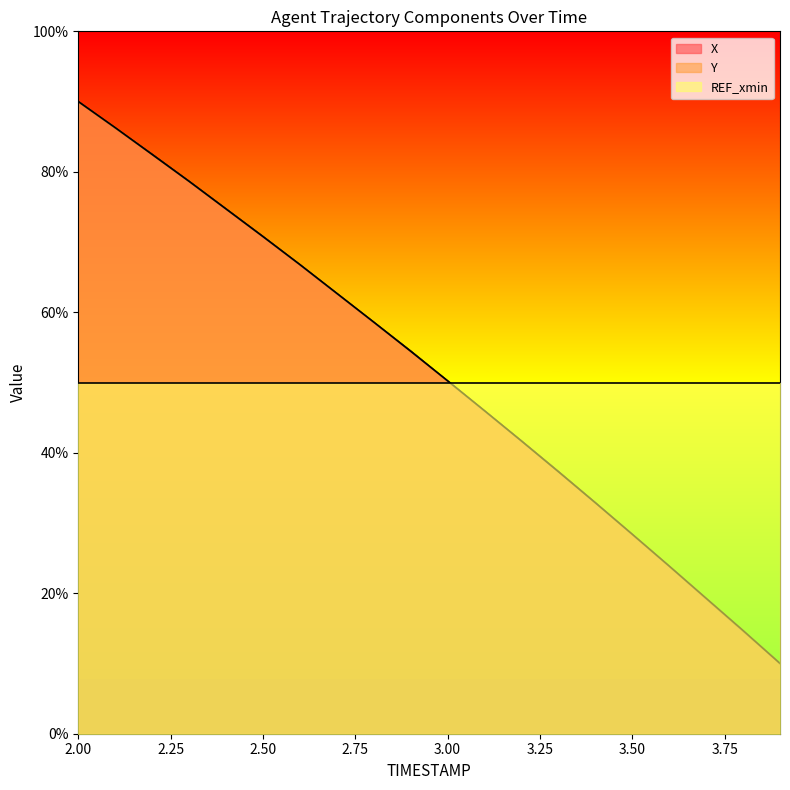

What is the maximum value for X?

90.0